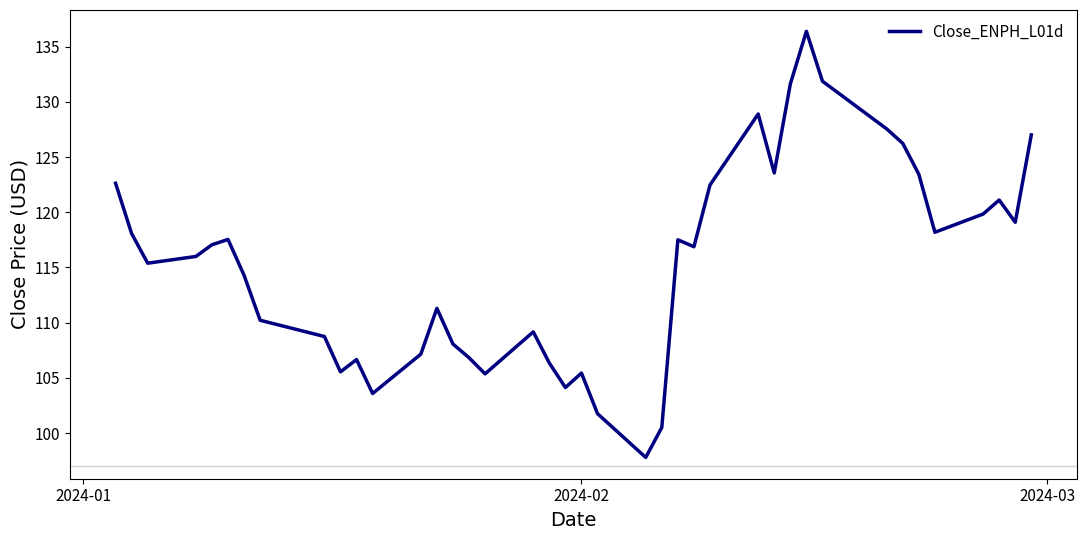

What is the difference between the maximum and minimum values?

38.6